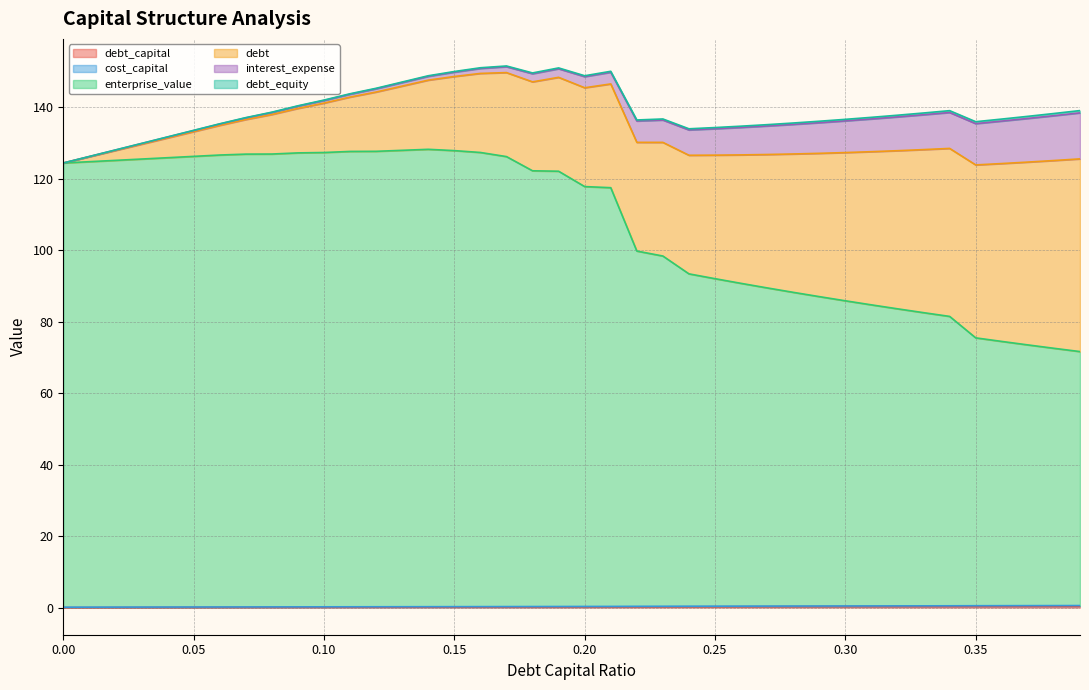

Does the chart display data point markers on the line(s)?

No